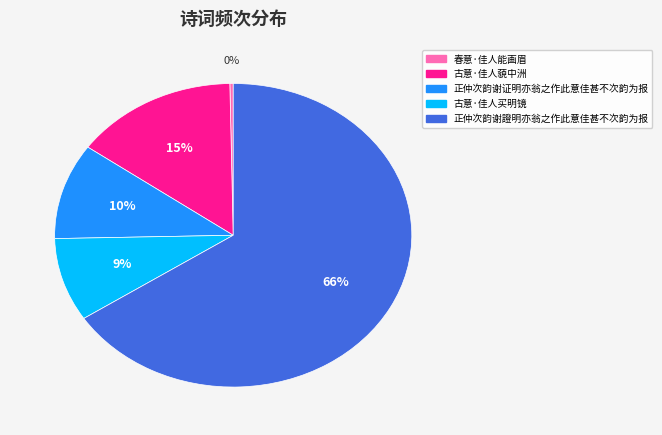

Combined, do 古意·佳人藐中洲 and 正仲次韵谢證明亦翁之作此意佳甚不次韵为报 account for over 50%?

Yes